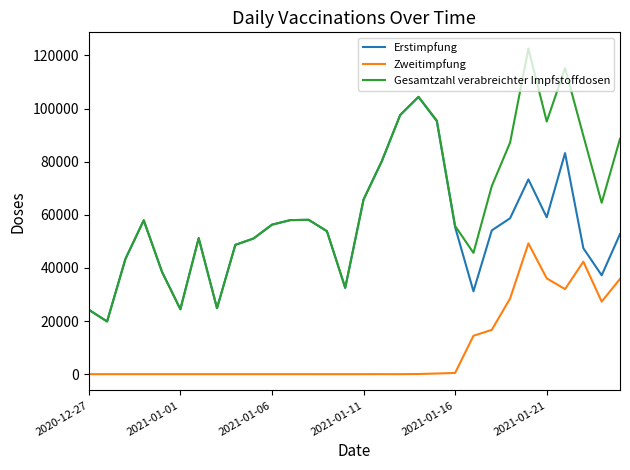

True or false: Erstimpfung and Zweitimpfung intersect in this chart.

False